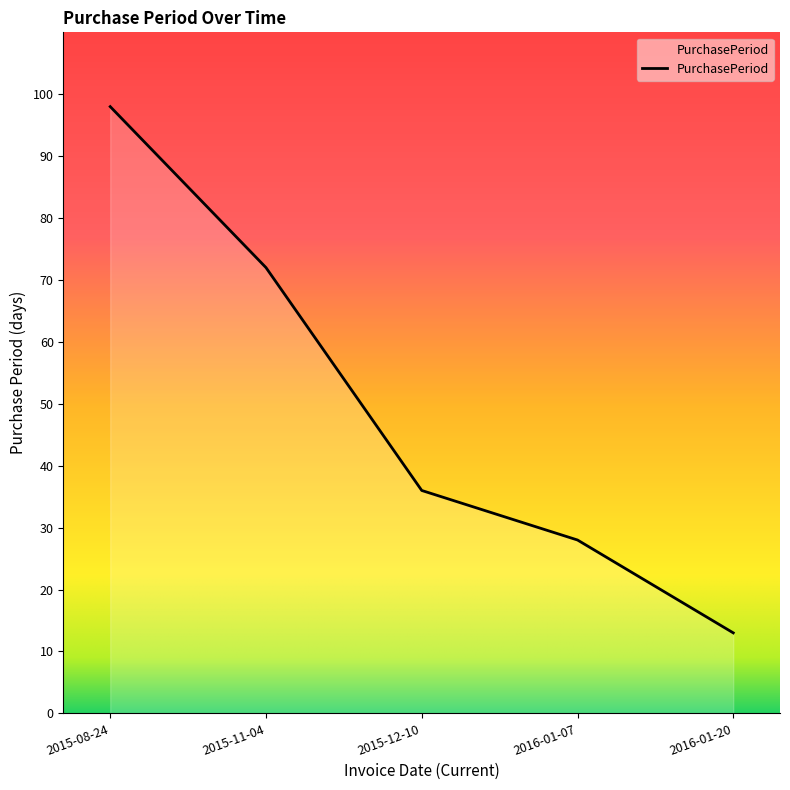

Rank the categories by value from highest to lowest.

2015-08-24, 2015-11-04, 2015-12-10, 2016-01-07, 2016-01-20